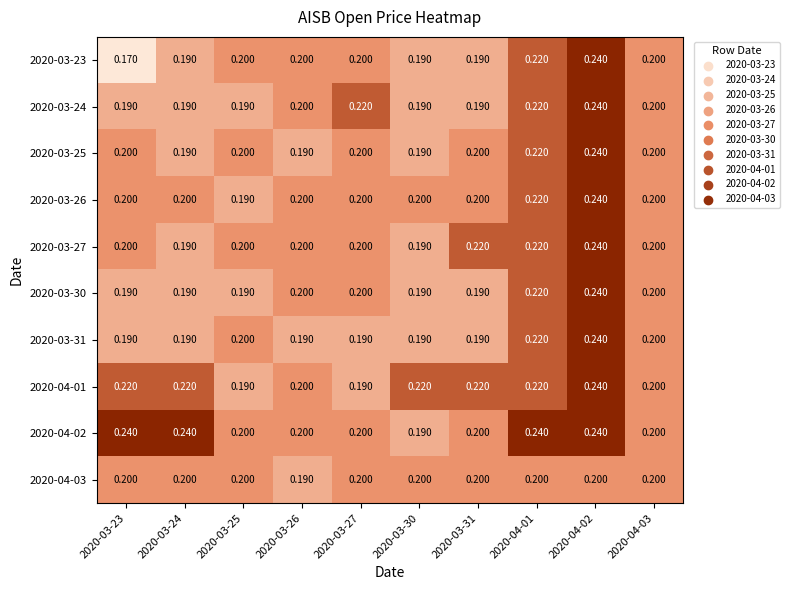

Is the value of 2020-03-23 at 2020-04-01 greater than the value of 2020-03-30 at 2020-04-02?

No